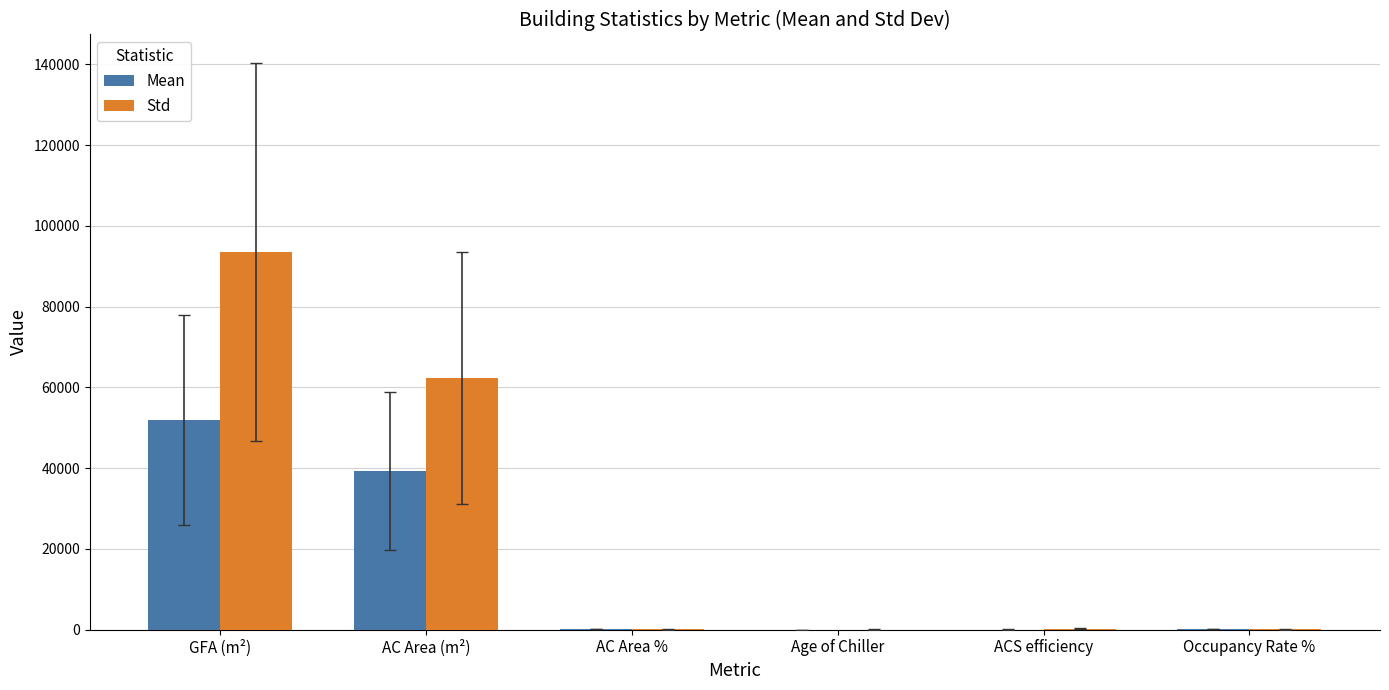

What is the average value of the Std series?

26018.3